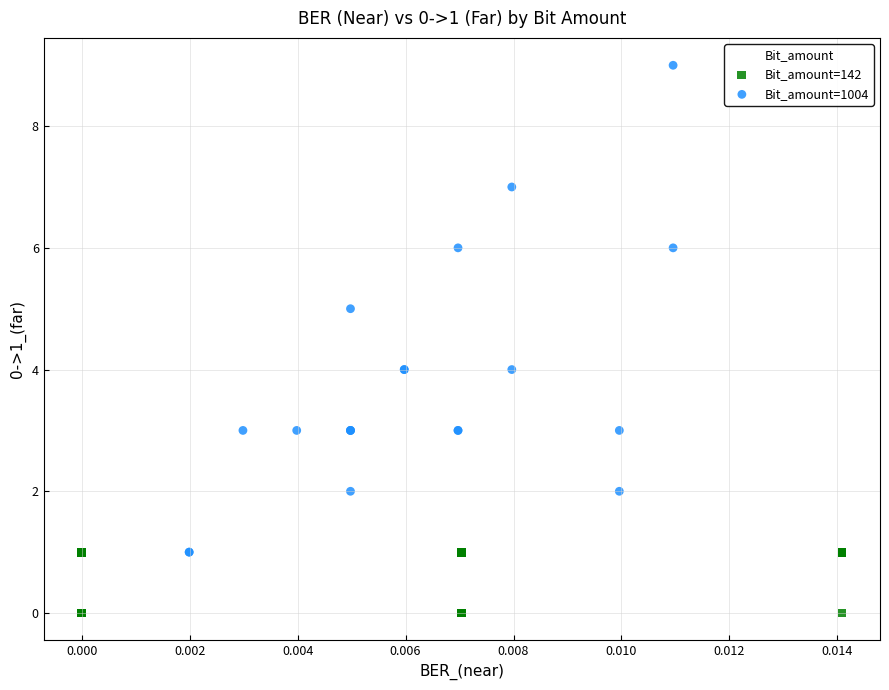

Which series has the widest spread of Y values?

Bit_amount=1004